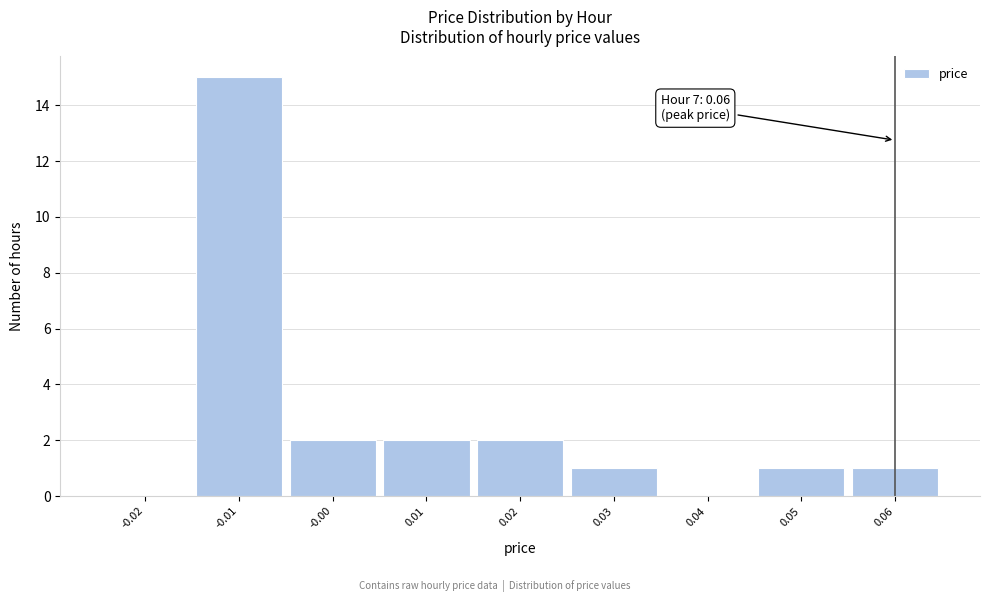

Which range on the x-axis has the tallest bar?

-0.015 to -0.005